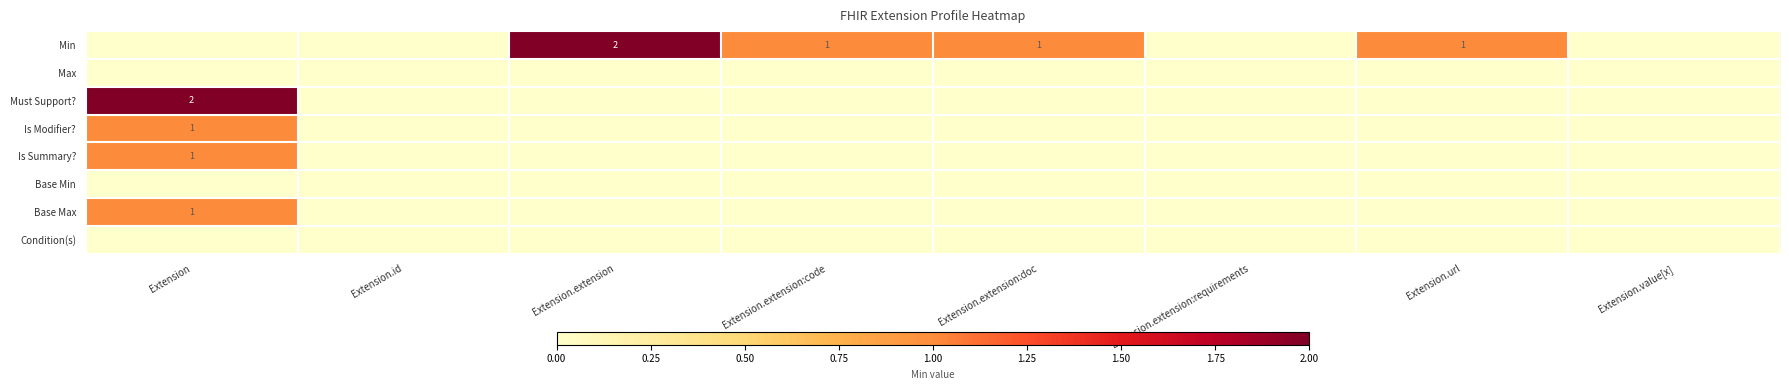

The value of Is Modifier? at Extension is 2. True or false?

False